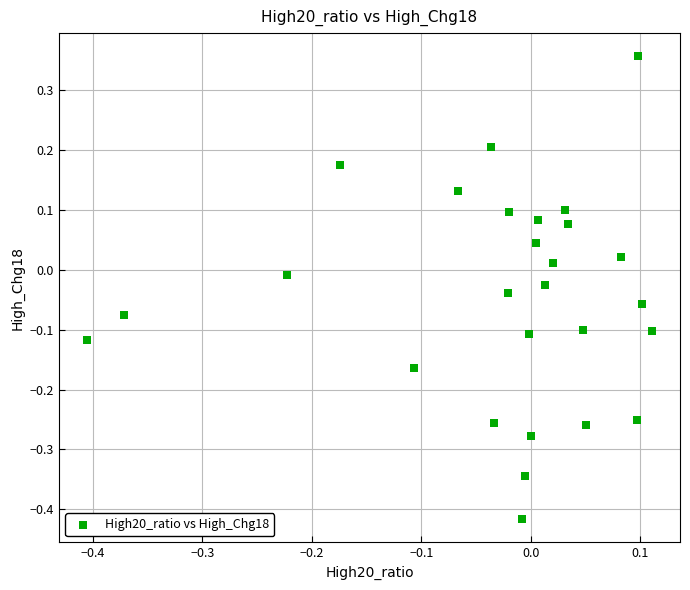

What is the range of X values (max minus min)?

0.5